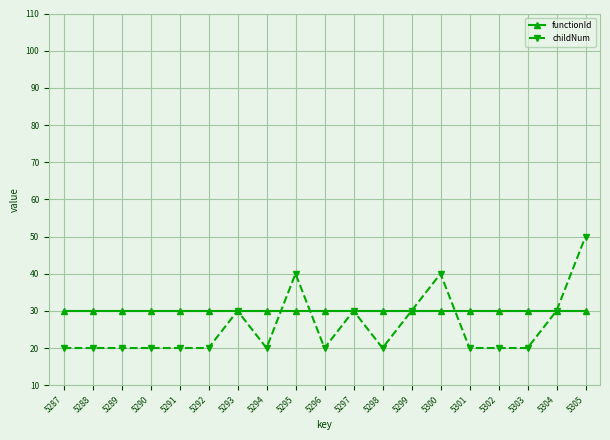

Which series has the largest range (max minus min)?

childNum